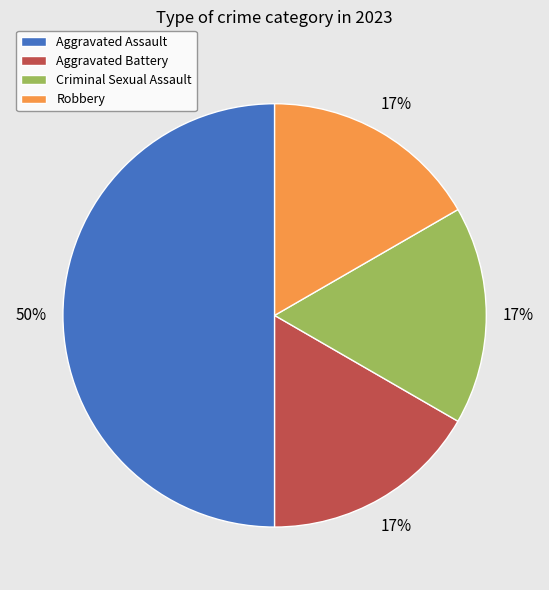

Combined, do Aggravated Assault and Aggravated Battery account for over 50%?

Yes